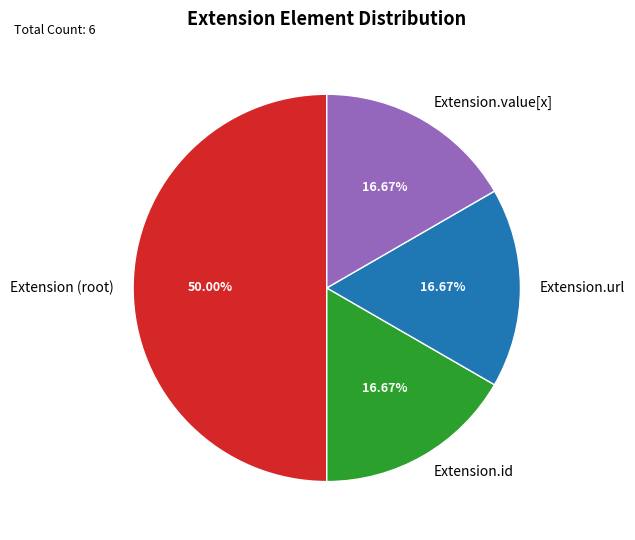

Which slice is the largest?

Extension (root)